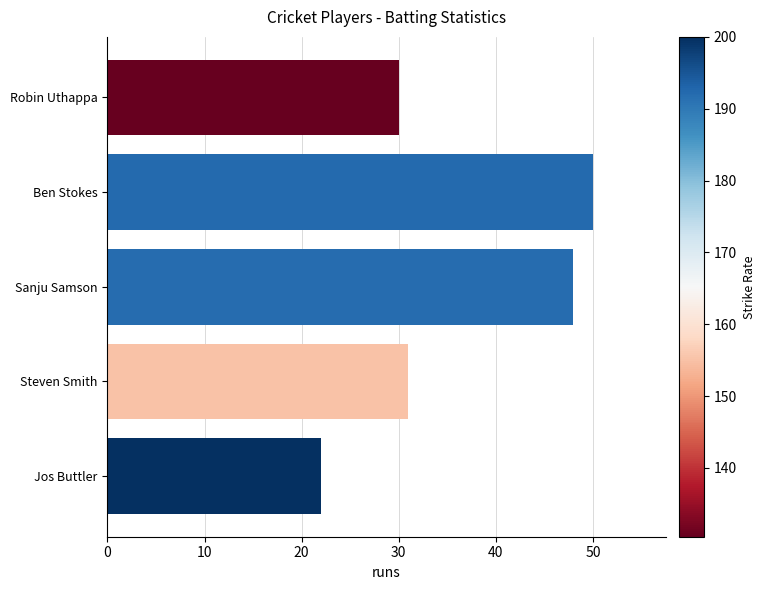

List the labels in order of value, smallest first.

Jos Buttler, Robin Uthappa, Steven Smith, Sanju Samson, Ben Stokes